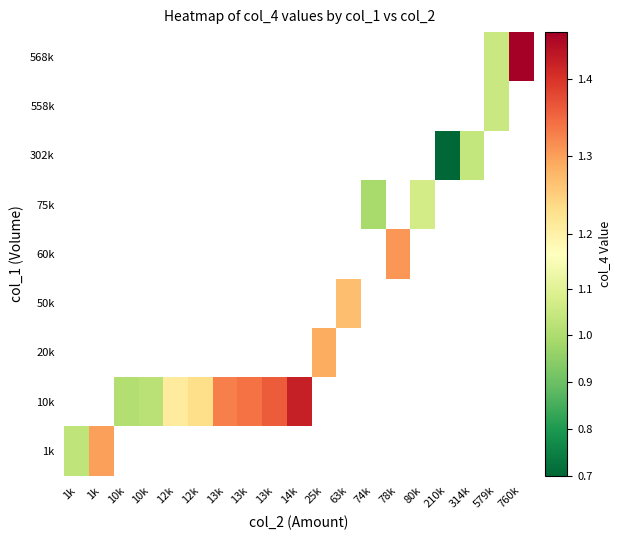

Which has a higher value, 1k or 760k?

760k